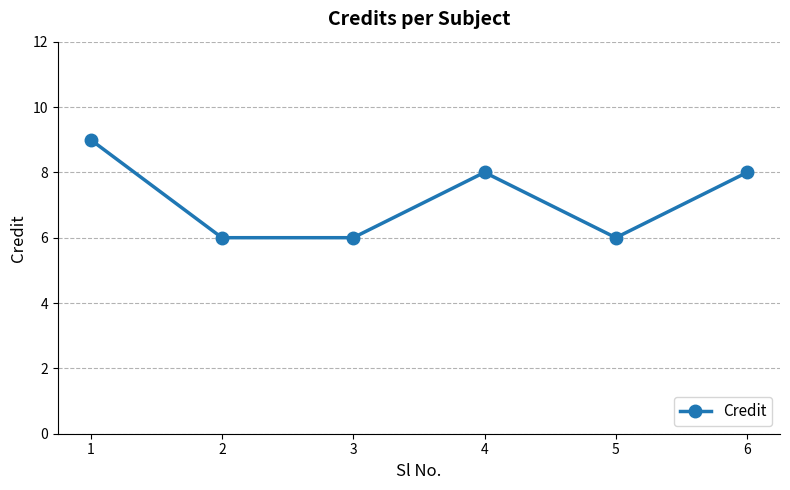

Count the number of categories in the chart.

6